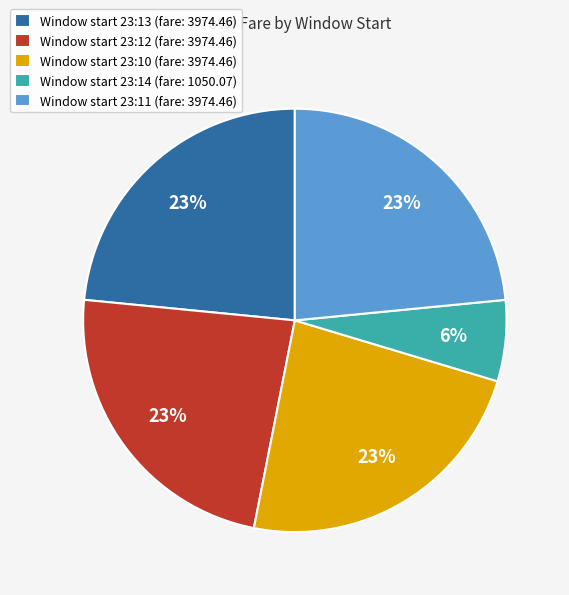

Count the number of slices in the pie.

5